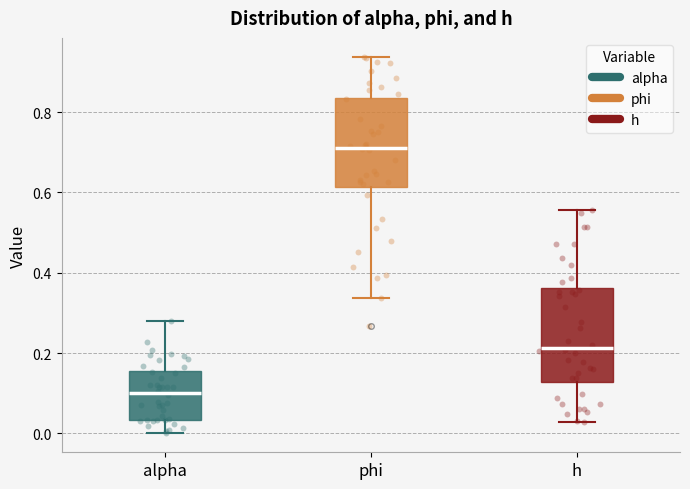

Reading left to right, transcribe this box plot: for each box, give where its median line is, the range the box spans, and where its two whiskers end, as read against the y-axis. The values are not printed on the chart, so give them approximately, as read against the axis.

alpha: median 0.10, box 0.04 to 0.16, whiskers 0.00 to 0.28
phi: median 0.72, box 0.62 to 0.84, whiskers 0.34 to 0.94
h: median 0.22, box 0.12 to 0.36, whiskers 0.02 to 0.56